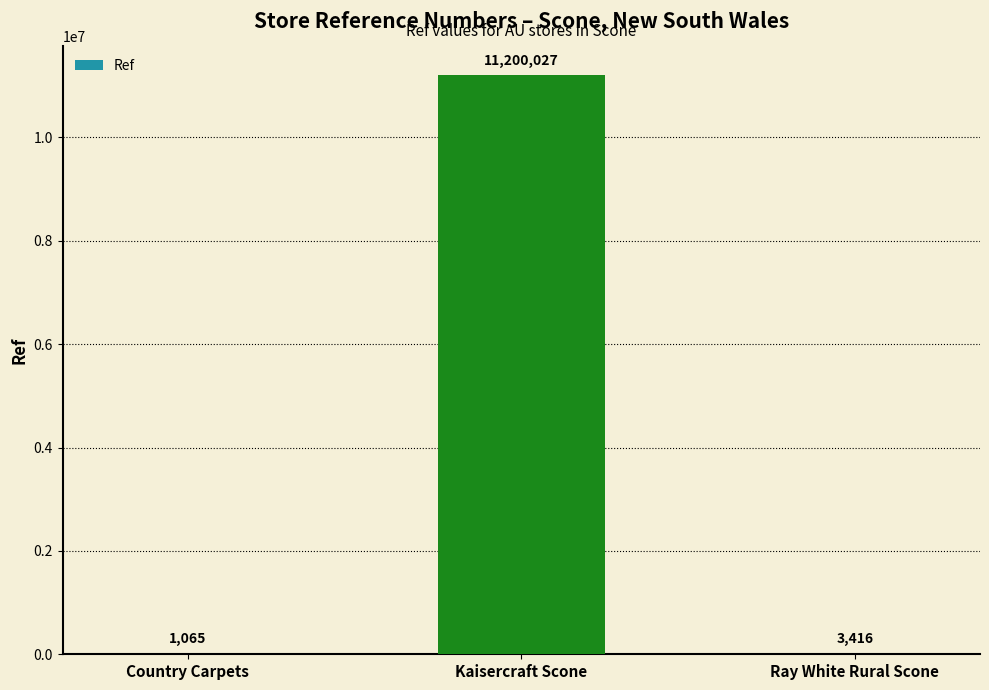

Does the chart contain stacked bars?

No